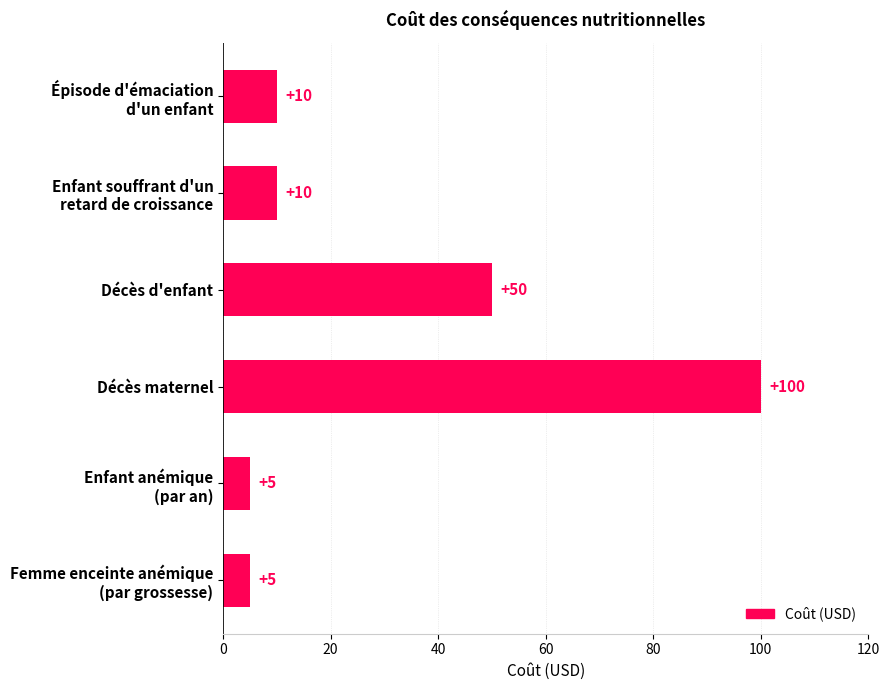

What is the greatest value displayed?

100